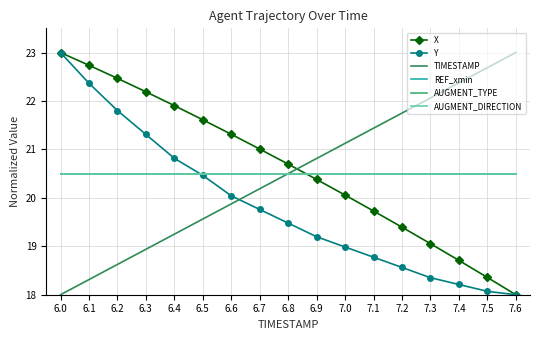

List the labels in order of Y value, smallest first.

7.6, 7.5, 7.4, 7.3, 7.2, 7.1, 7.0, 6.9, 6.8, 6.7, 6.6, 6.5, 6.4, 6.3, 6.2, 6.1, 6.0